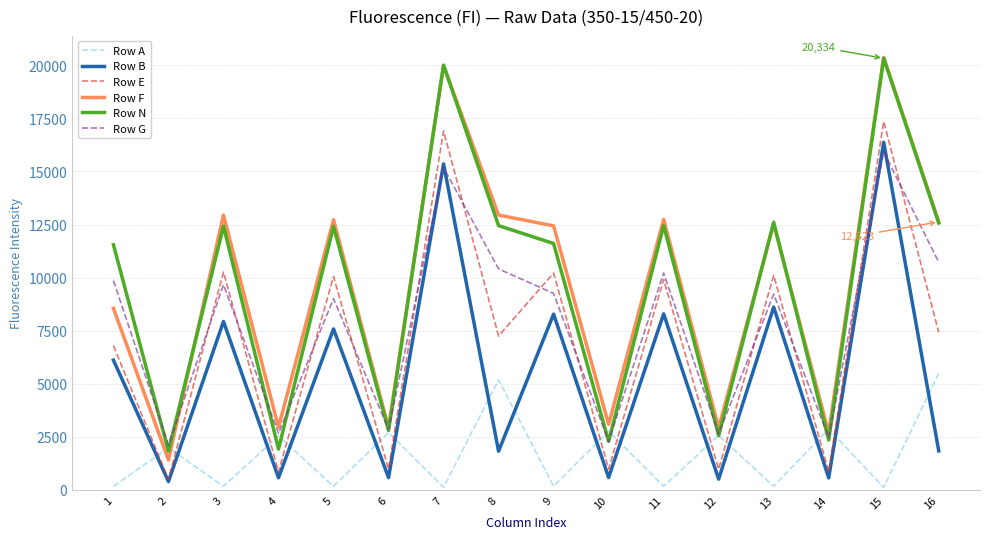

Does the chart have visible grid lines?

Yes